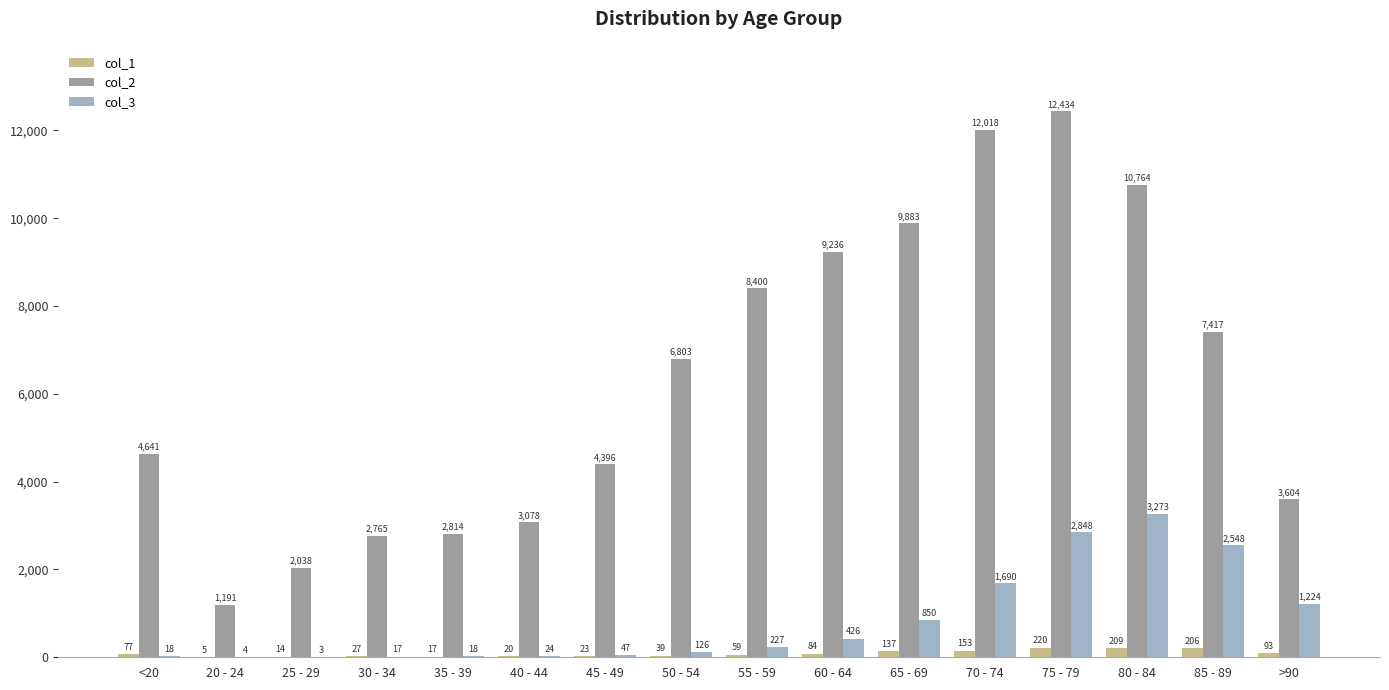

Between 35 - 39 and 55 - 59, which series saw the biggest shift?

col_2